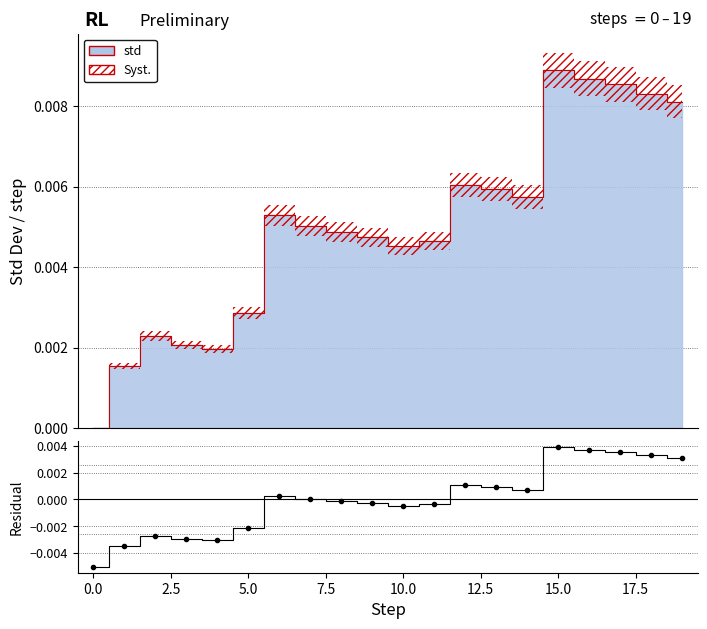

How many positive values are there?

10